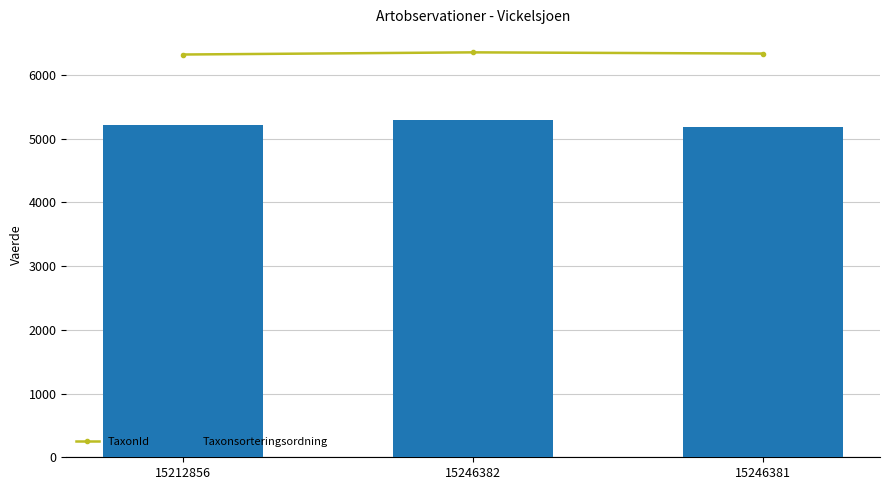

What is the highest value of the TaxonId series?

6354.0